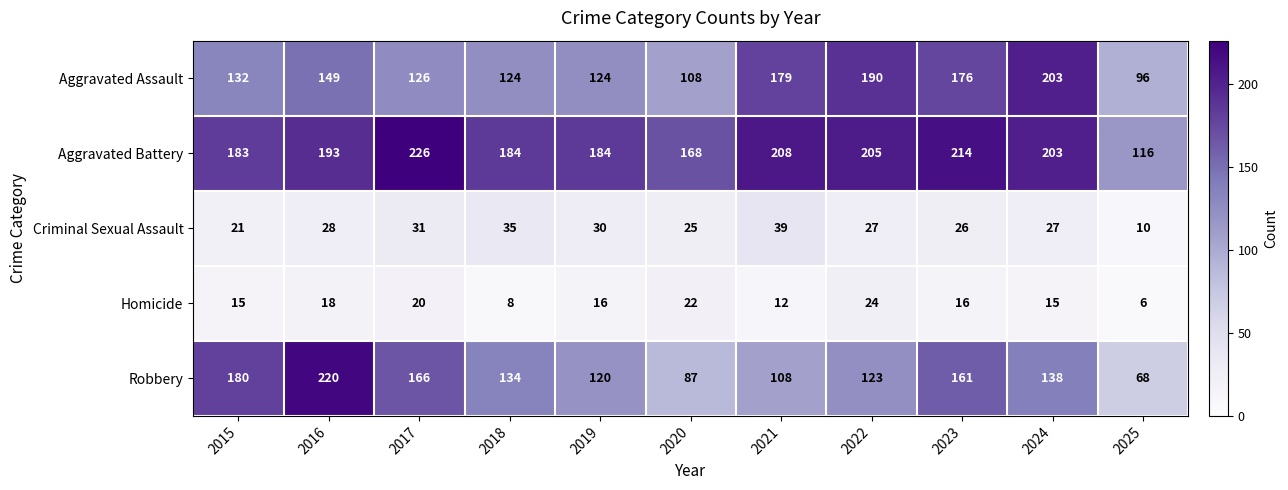

Between 2018 and 2025, which series saw the biggest shift?

Aggravated Battery